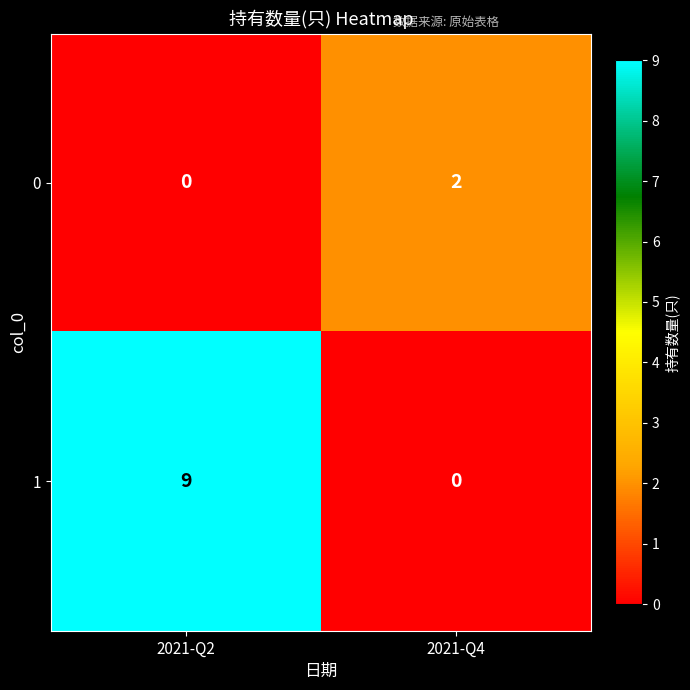

At which category does the chart reach its peak across all series?

2021-Q2